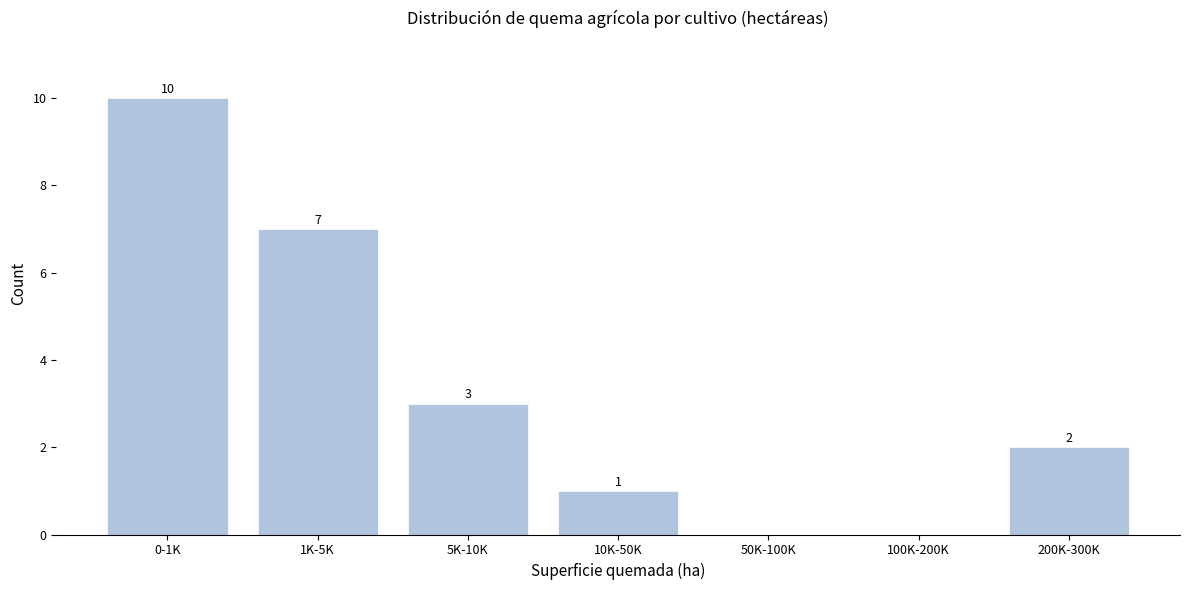

Reading right to left, extract all data points from this chart.

200K-300K=2	100K-200K=0	50K-100K=0	10K-50K=1	5K-10K=3	1K-5K=7	0-1K=10